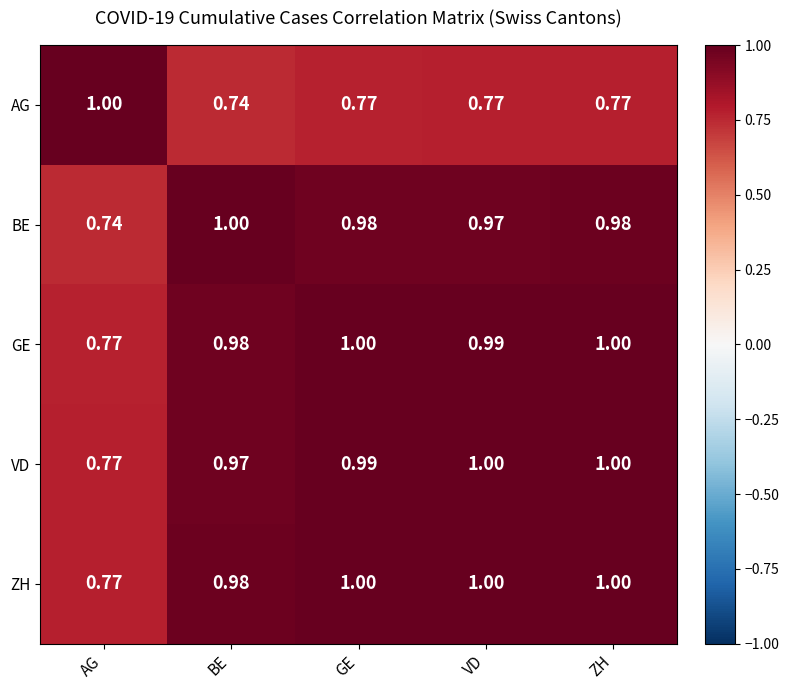

Which series has the largest total across all categories?

ZH